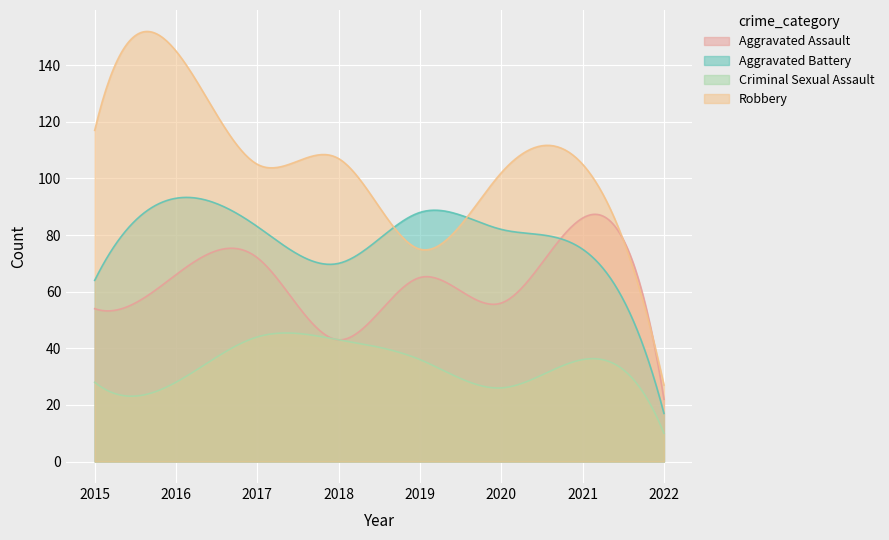

Which series has the largest range (max minus min)?

Robbery